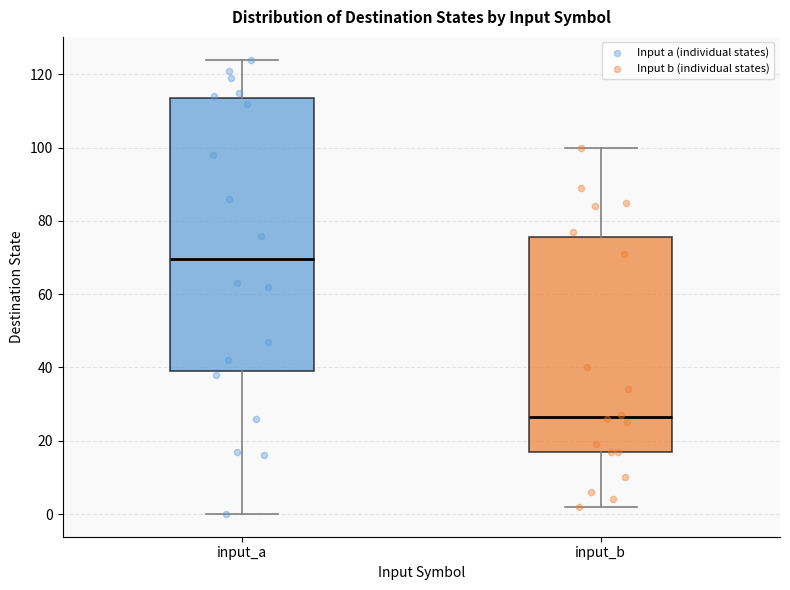

Which box's median line is the lowest?

input_b